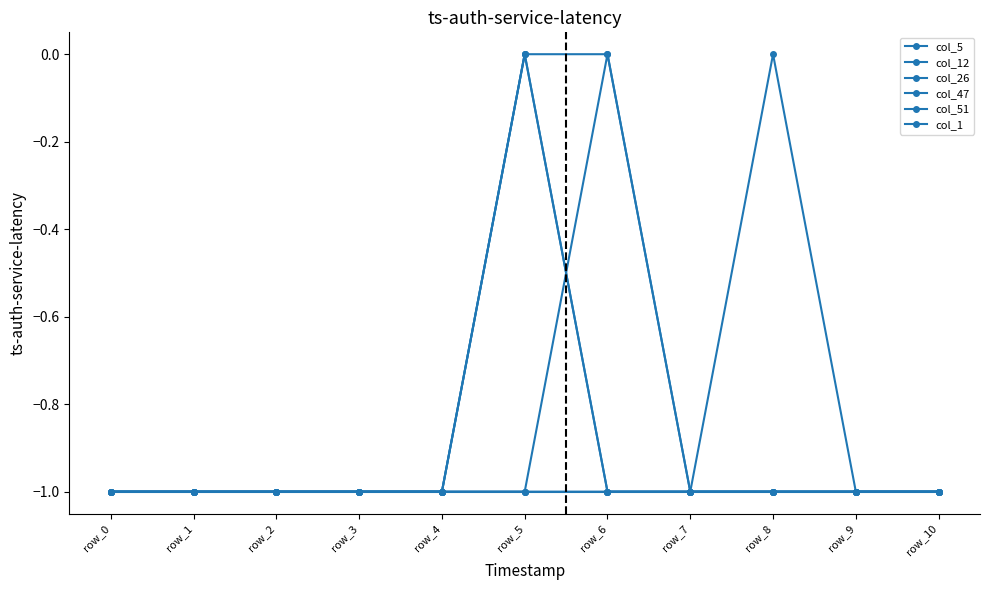

What is the maximum value for col_1?

-1